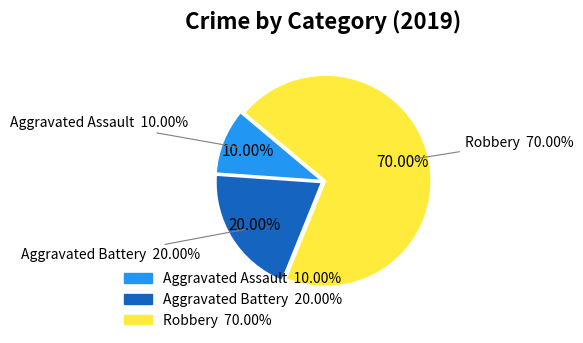

Do Aggravated Assault and Aggravated Battery together represent more than half of the pie?

No